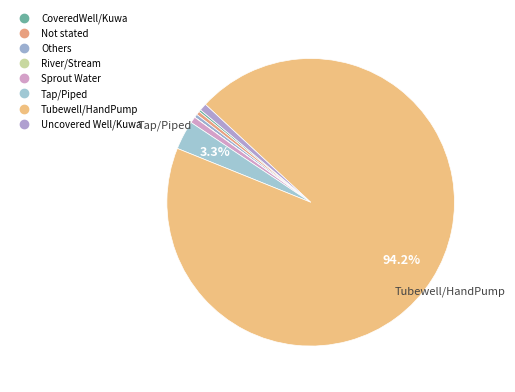

Count the number of slices in the pie.

8